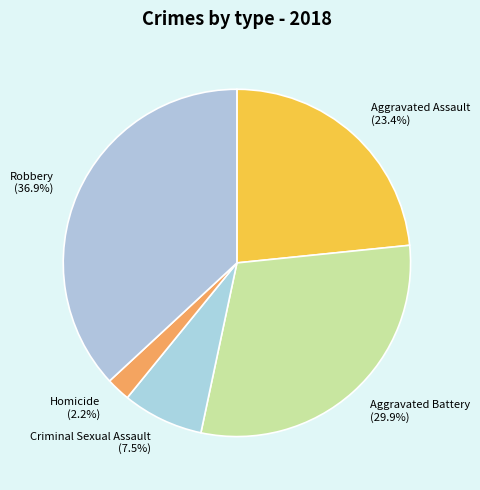

How much of the chart is everything except Robbery?

63.1%